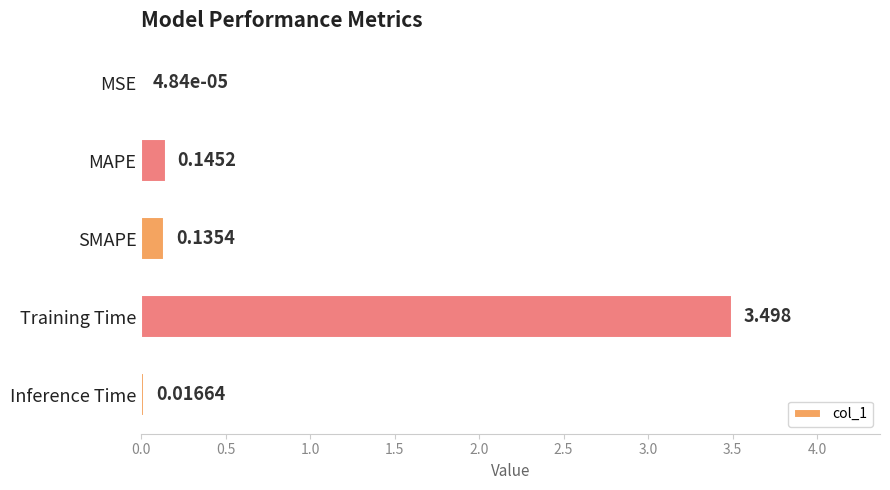

Which category has the highest value across all series?

Training Time